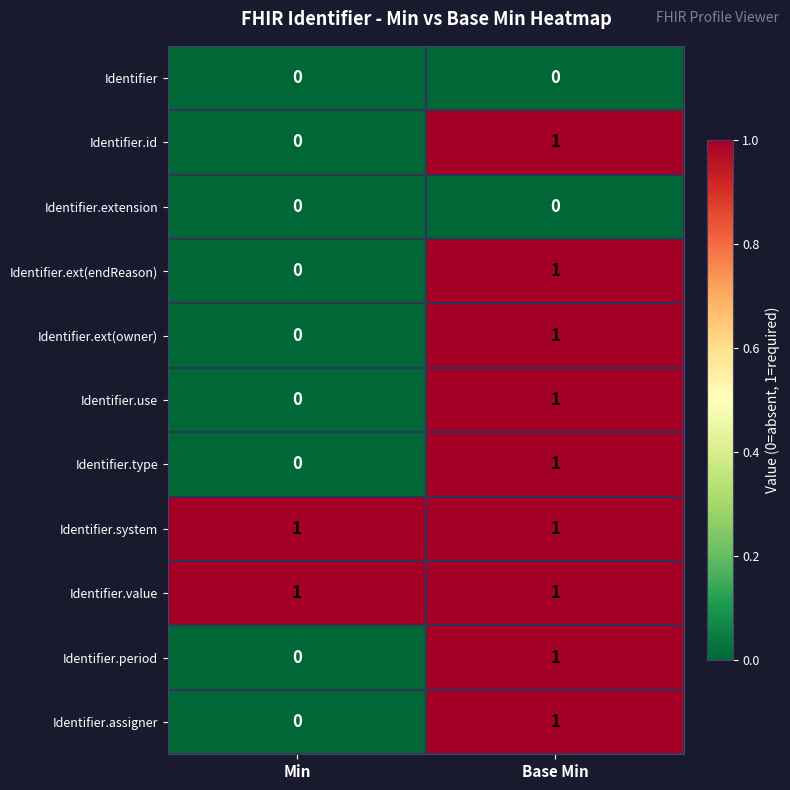

What is the total value across all series at Base Min?

9